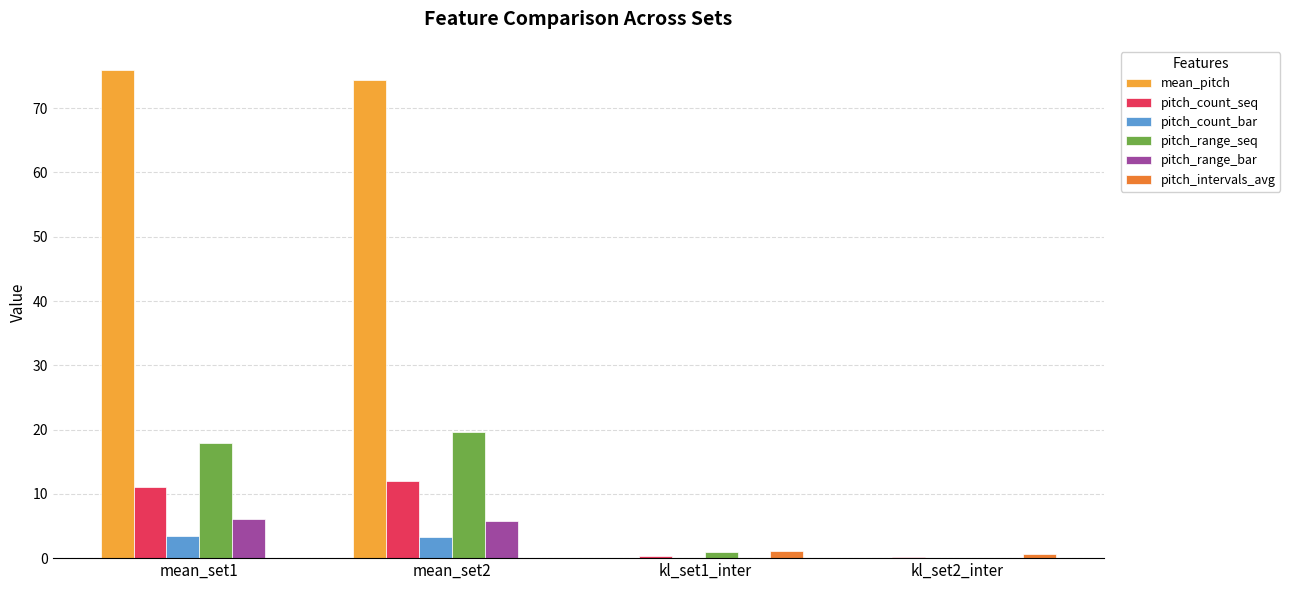

Which series has the largest total across all categories?

mean_pitch